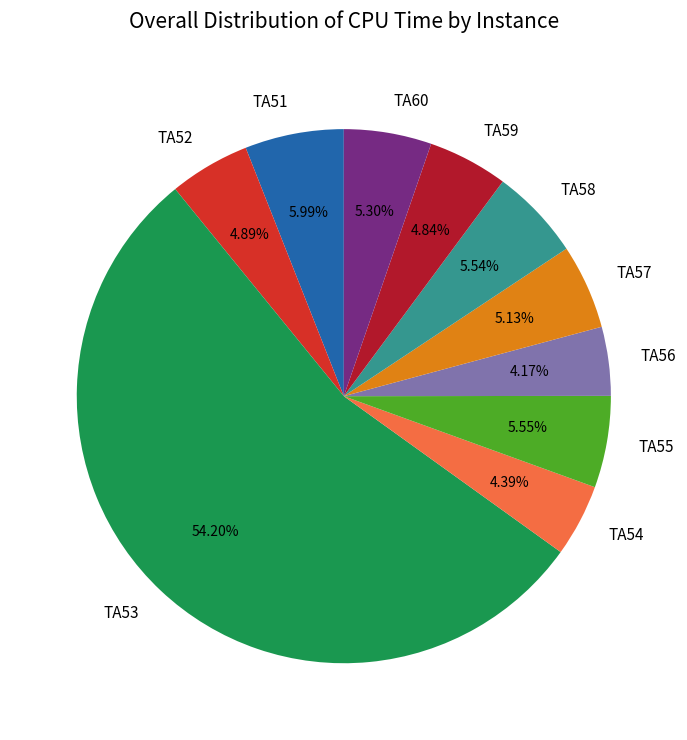

Which category accounts for the majority?

TA53